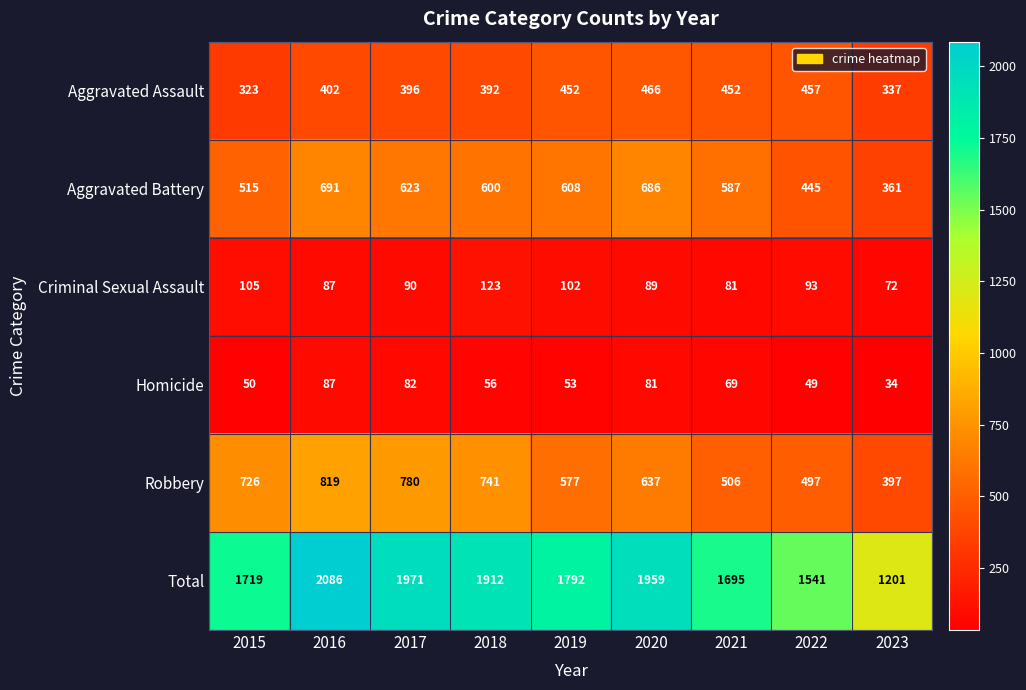

What is the difference between the maximum and minimum values in the Aggravated Assault series?

143